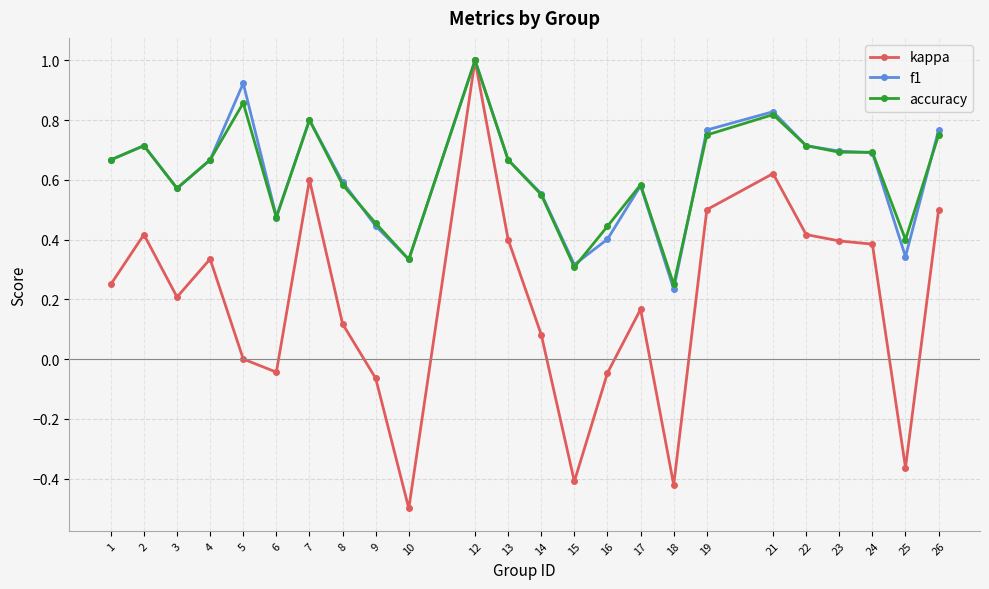

What are all the series names shown in the legend?

kappa, f1, accuracy